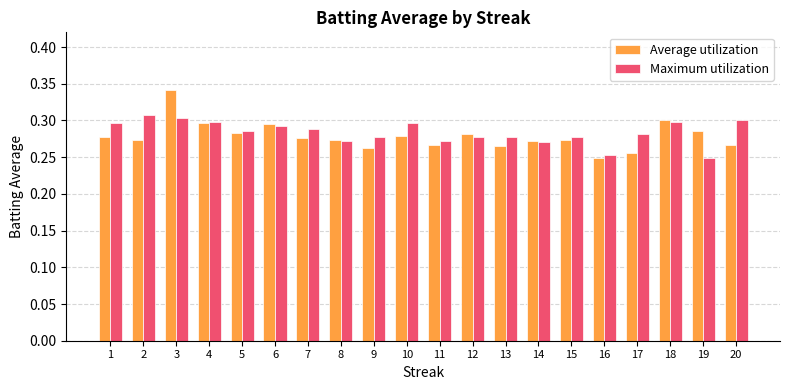

The Maximum utilization series shows 0.3 at 5. True or false?

True